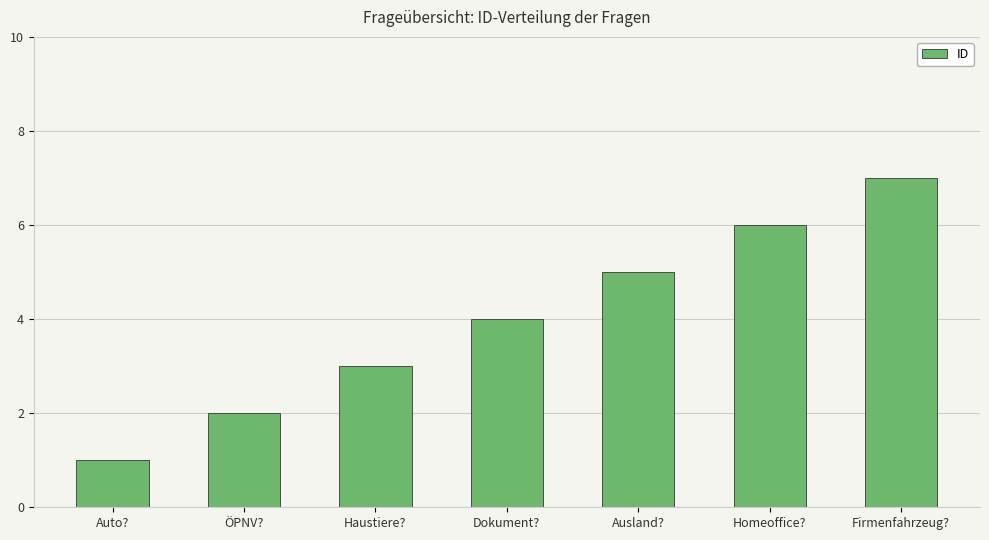

What position from the right is Auto??

7